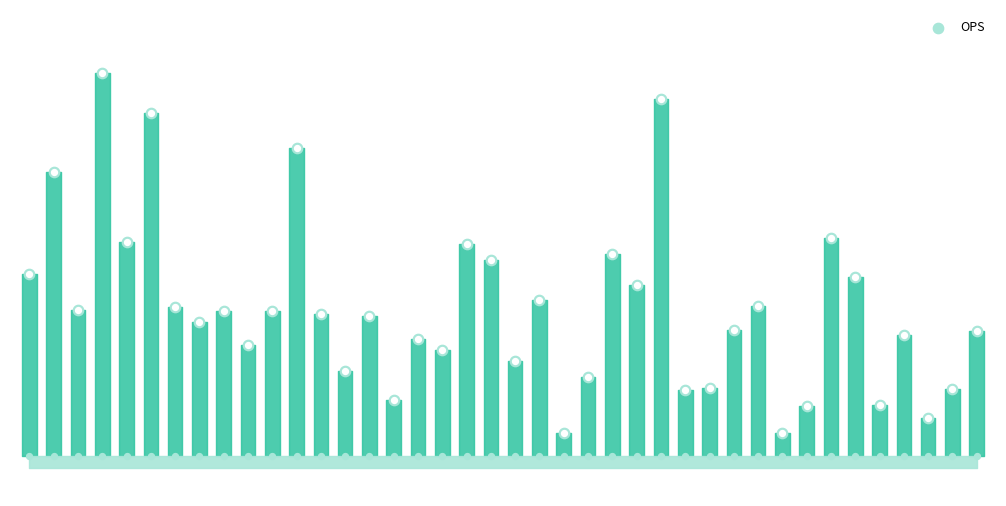

Between 38 and 20, which is larger?

20